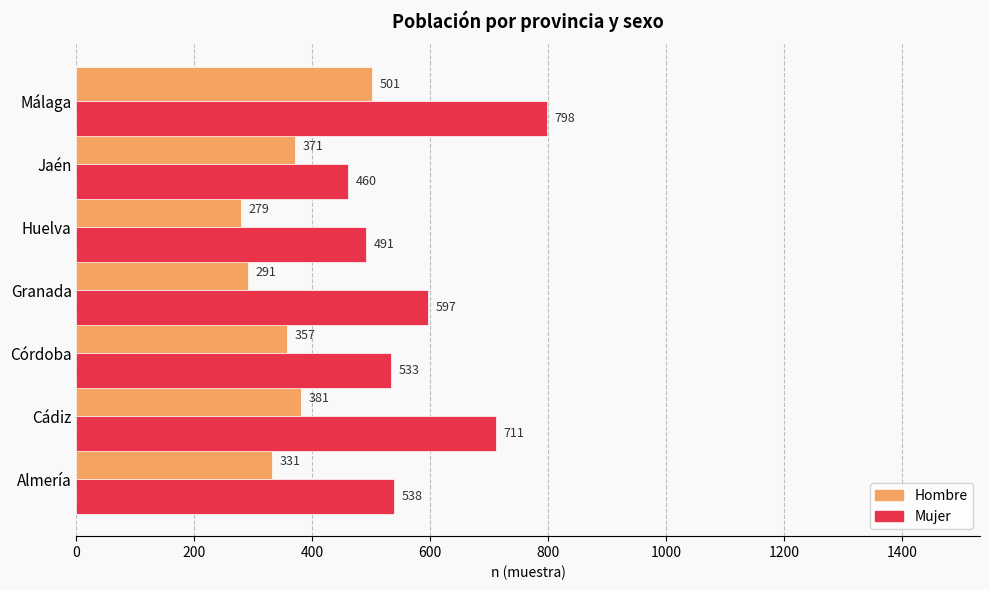

At which category is the sum across all series the highest?

Málaga